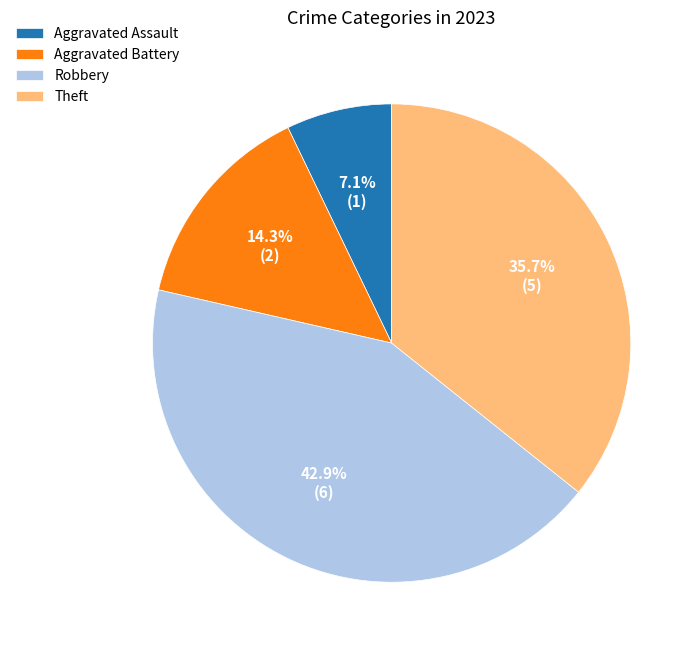

How many slices are in this pie chart?

4